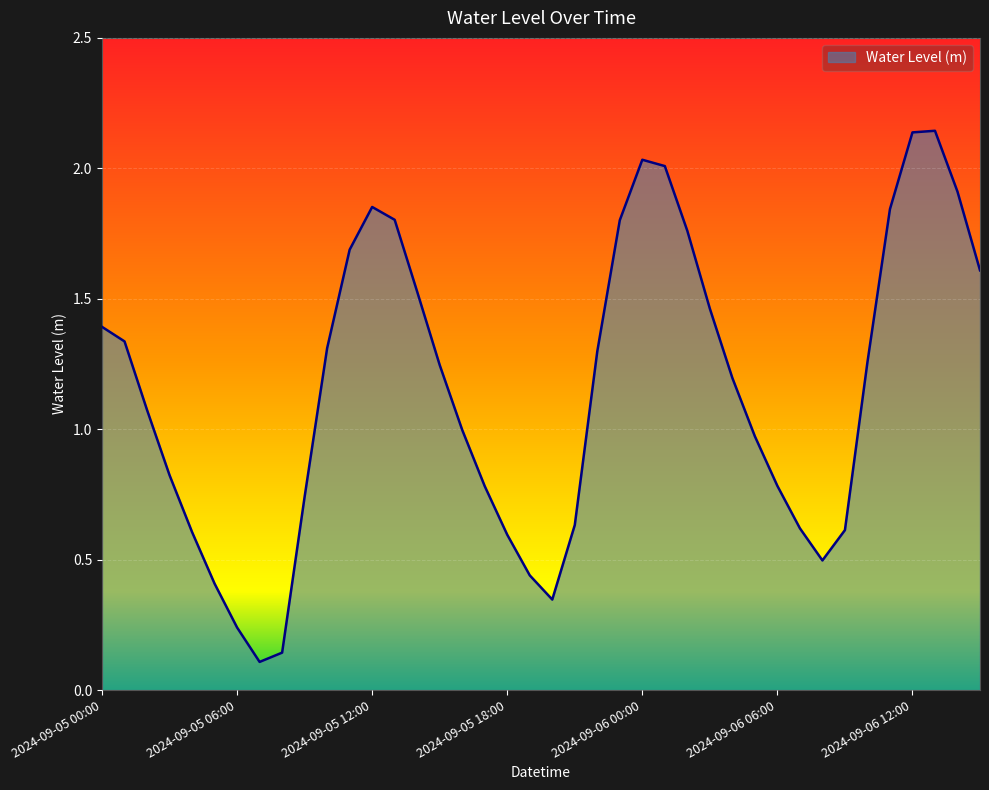

Rank the categories by value from highest to lowest.

2024-09-06 13:00, 2024-09-06 12:00, 2024-09-06 00:00, 2024-09-06 01:00, 2024-09-06 14:00, 2024-09-05 12:00, 2024-09-06 11:00, 2024-09-05 13:00, 2024-09-05 23:00, 2024-09-06 02:00, 2024-09-05 11:00, 2024-09-06 15:00, 2024-09-05 14:00, 2024-09-06 03:00, 2024-09-05 00:00, 2024-09-05 01:00, 2024-09-05 10:00, 2024-09-05 22:00, 2024-09-06 10:00, 2024-09-05 15:00, 2024-09-06 04:00, 2024-09-05 02:00, 2024-09-05 16:00, 2024-09-06 05:00, 2024-09-05 03:00, 2024-09-06 06:00, 2024-09-05 17:00, 2024-09-05 09:00, 2024-09-05 21:00, 2024-09-06 07:00, 2024-09-06 09:00, 2024-09-05 04:00, 2024-09-05 18:00, 2024-09-06 08:00, 2024-09-05 19:00, 2024-09-05 05:00, 2024-09-05 20:00, 2024-09-05 06:00, 2024-09-05 08:00, 2024-09-05 07:00